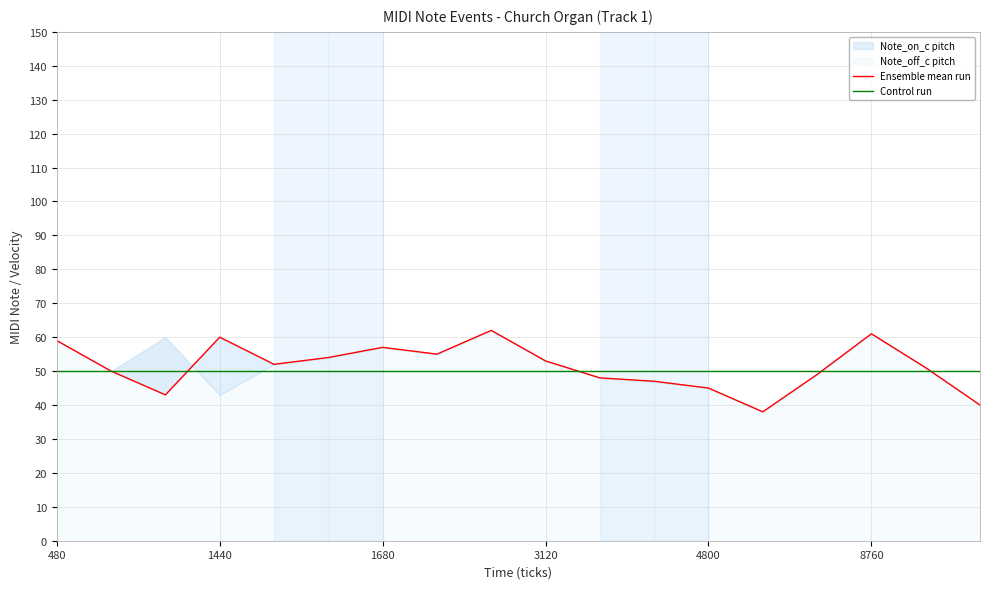

Rank the categories by Control run value from highest to lowest.

480, 1440, 1680, 3120, 4800, 8760, 6, 7, 8, 9, 10, 11, 12, 13, 14, 15, 16, 17